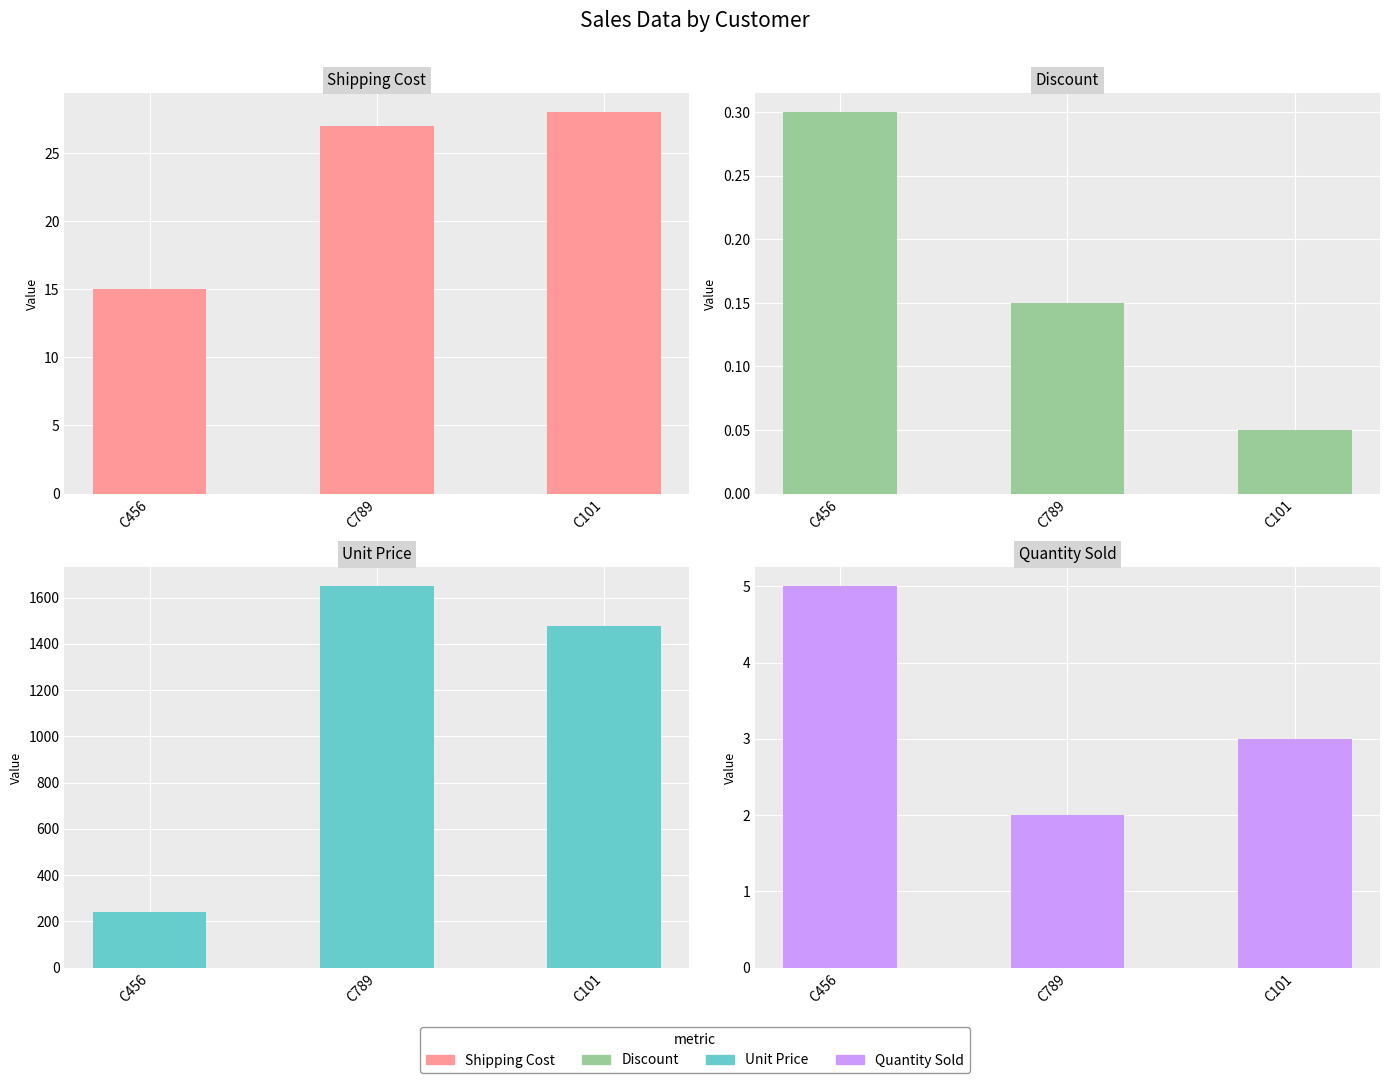

What are all the series names shown in the legend?

Shipping Cost, Discount, Unit Price, Quantity Sold